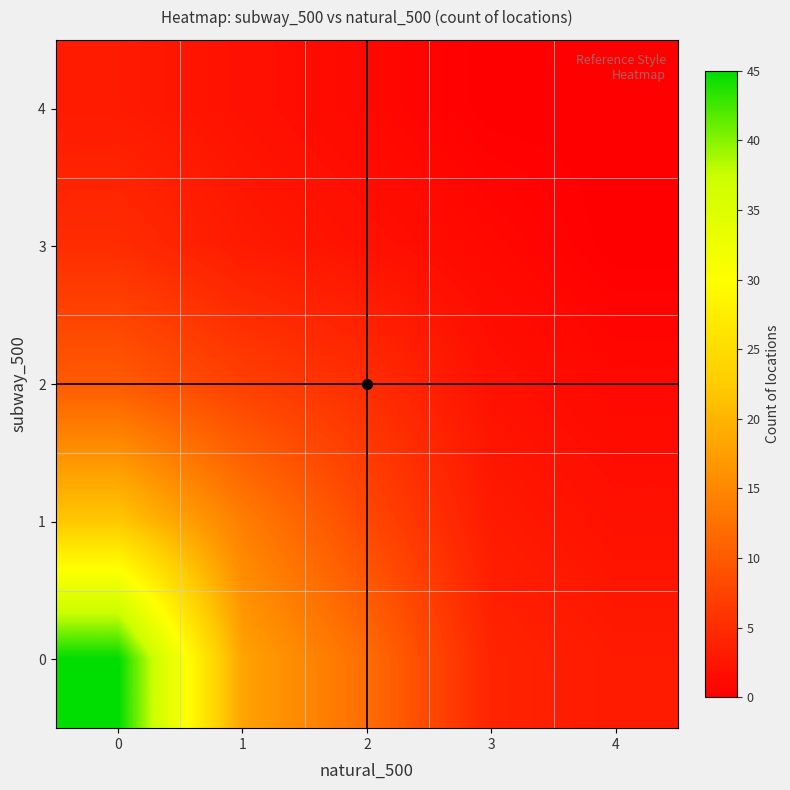

Reading right to left, what are all the values shown in this chart?

4: 4=0	3=0	2=1	1=2	0=3
3: 4=0	3=1	2=2	1=3	0=5
2: 4=1	3=2	2=5	1=7	0=10
1: 4=2	3=3	2=8	1=14	0=22
0: 4=3	3=4	2=12	1=18	0=45